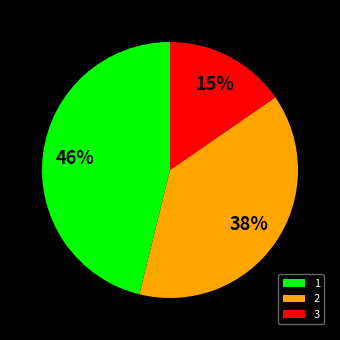

How many slices are in this pie chart?

3